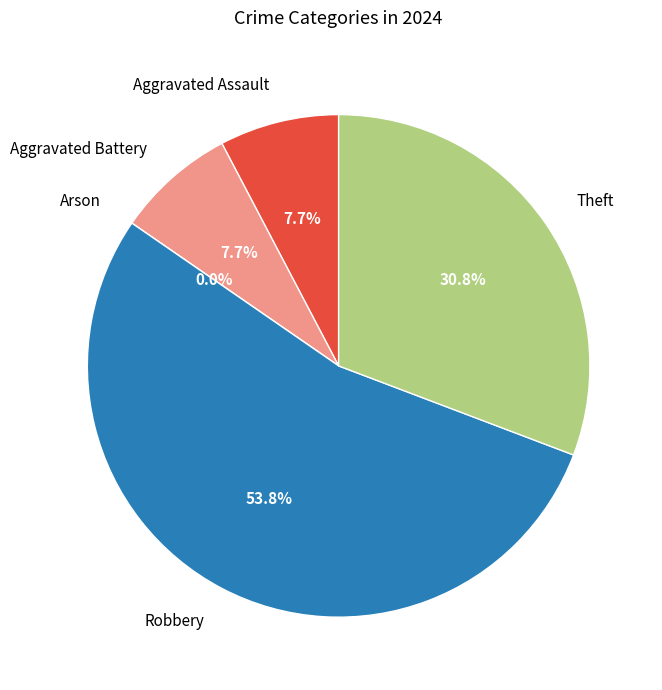

Which has a higher value, Aggravated Battery or Theft?

Theft